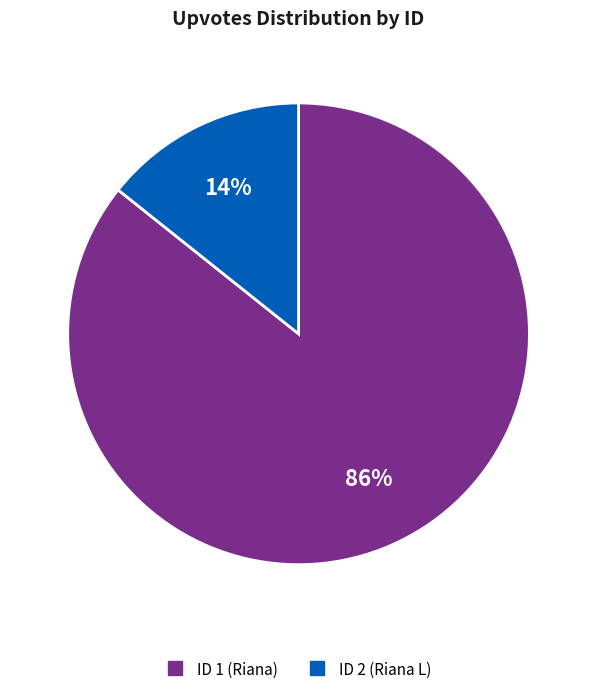

Is there a majority slice in this chart?

Yes